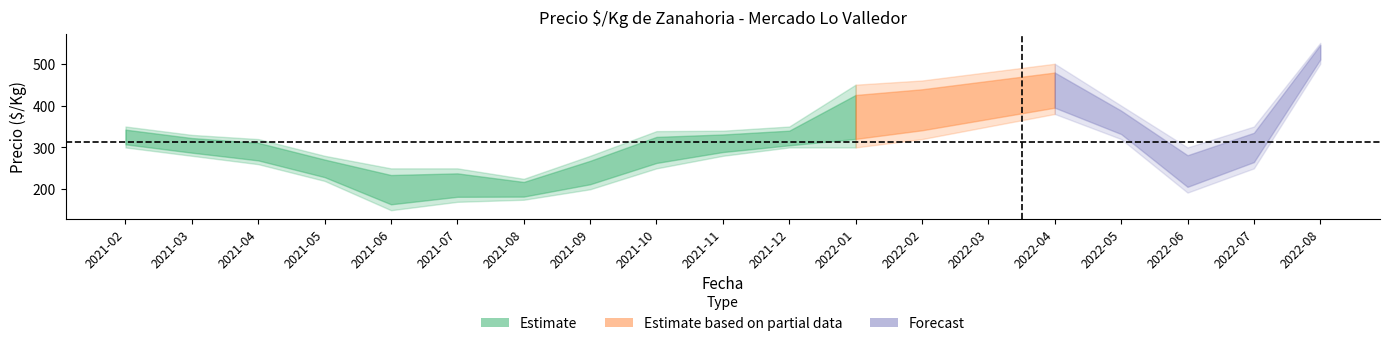

True or false: precio_min and precio_max cross at least once.

False